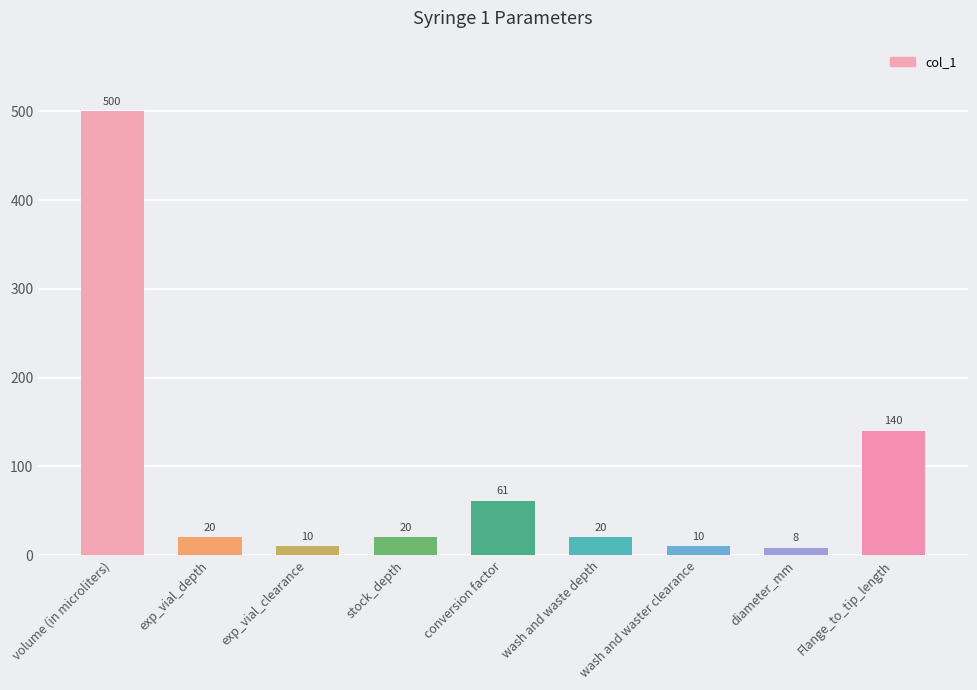

Count the number of data series in this chart.

1